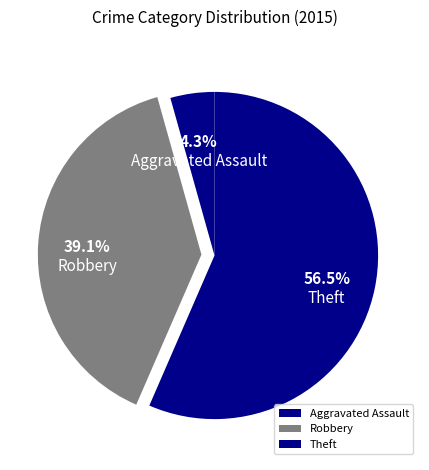

True or false: Robbery accounts for 32% of the total.

False